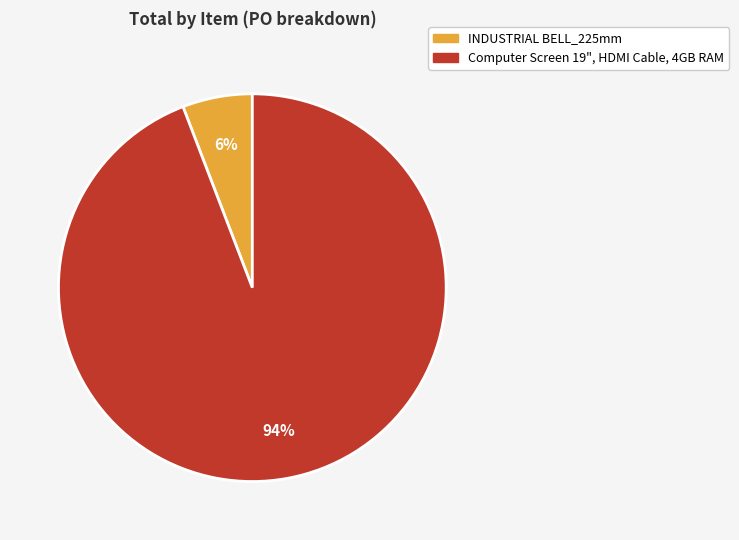

Rank the categories by value from lowest to highest.

INDUSTRIAL BELL_225mm, Computer Screen 19", HDMI Cable, 4GB RAM